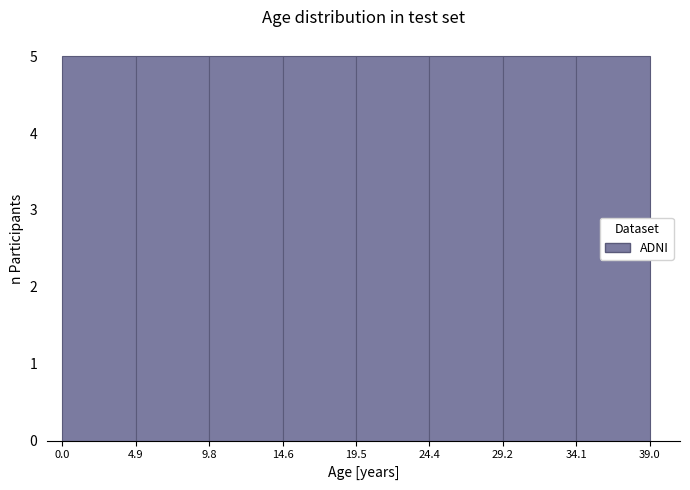

What is the height of the bar covering 29.2 to 34.1 on the x-axis? The values are not printed on the chart, so give them approximately, as read against the axis.

5